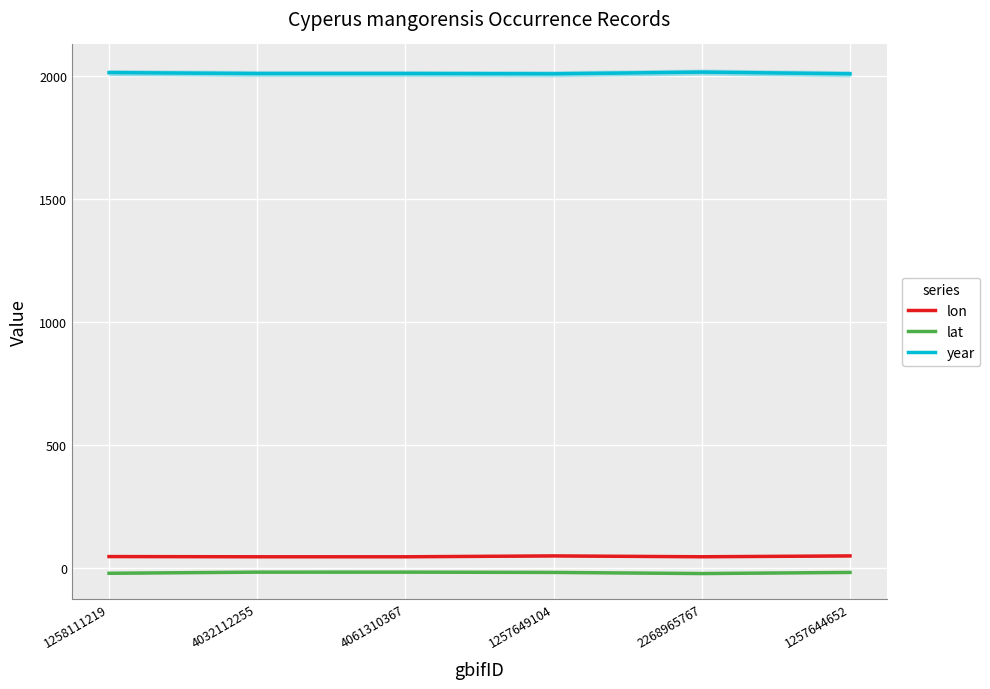

True or false: year and lon cross at least once.

False